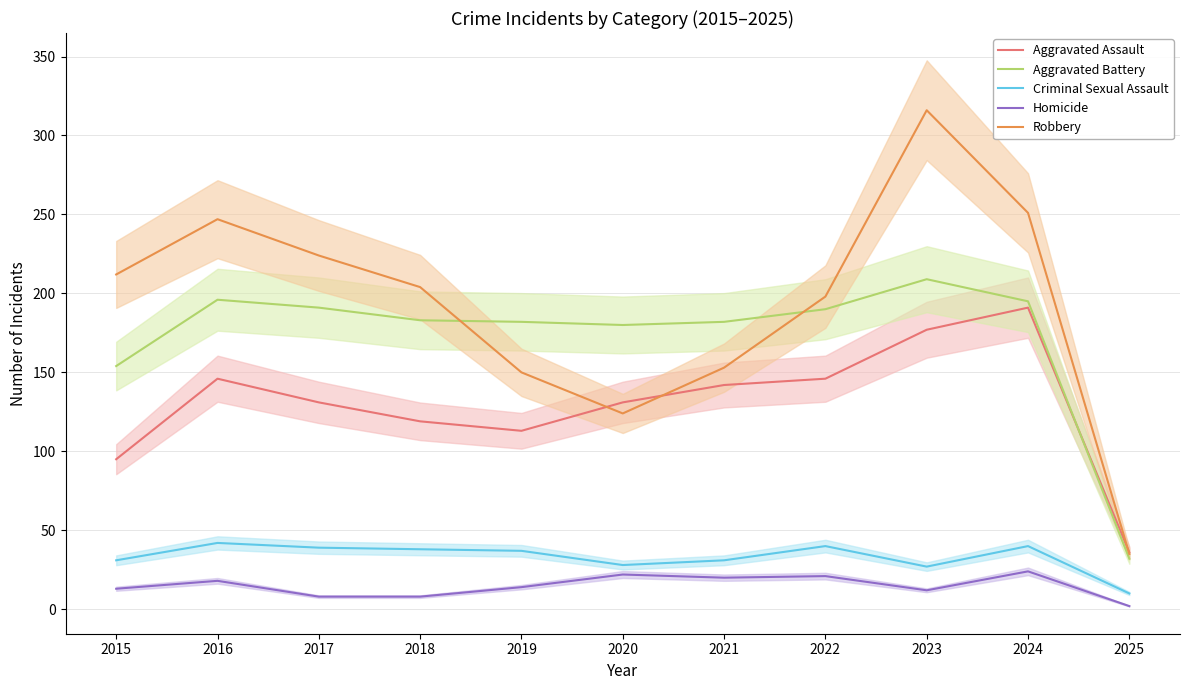

What is the smallest value displayed?

2